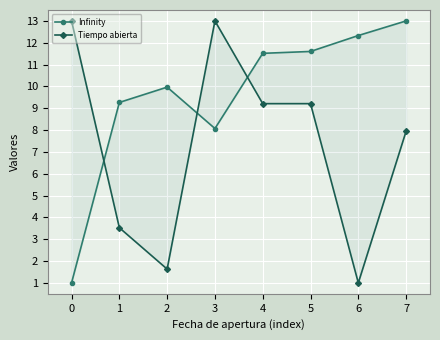

Reading left to right, list all the values displayed in this chart.

Infinity: 1.0	9.3	10.0	8.1	11.5	11.6	12.3	13.0
Tiempo abierta: 13.0	3.5	1.6	13.0	9.2	9.2	1.0	7.9